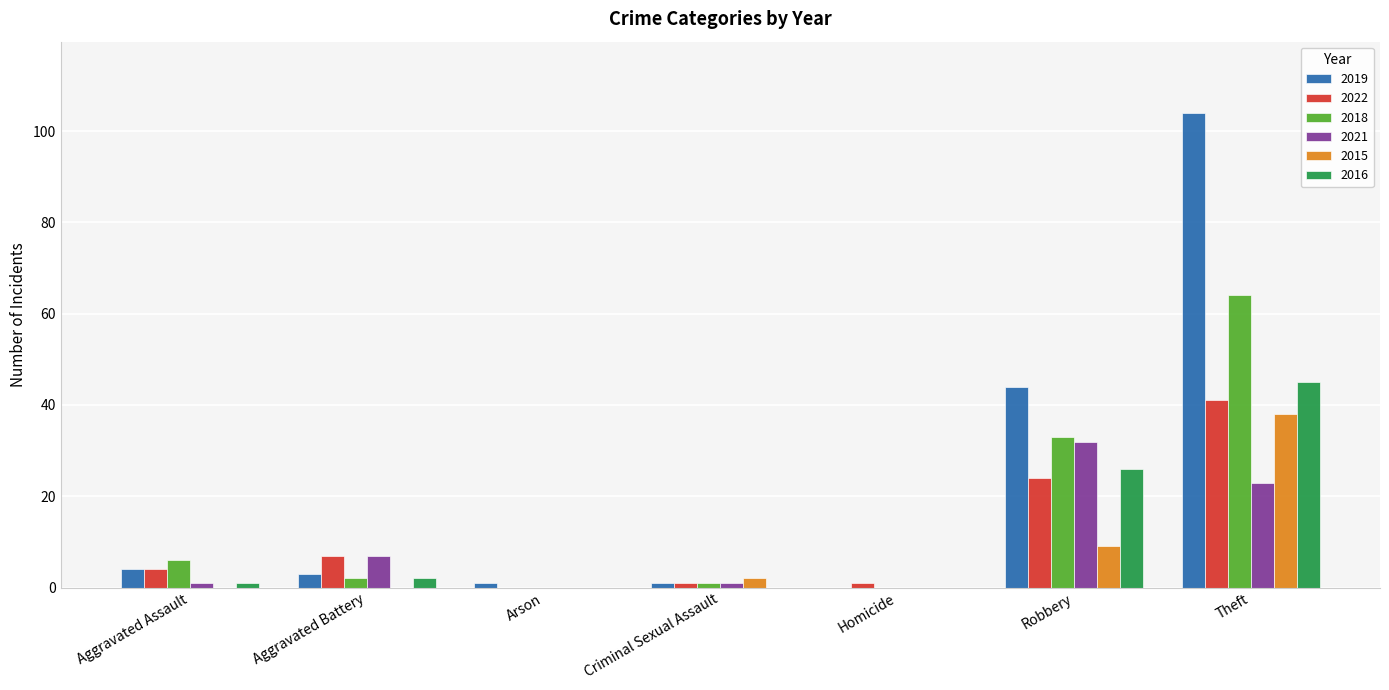

The 2019 series shows 104 at Theft. True or false?

True